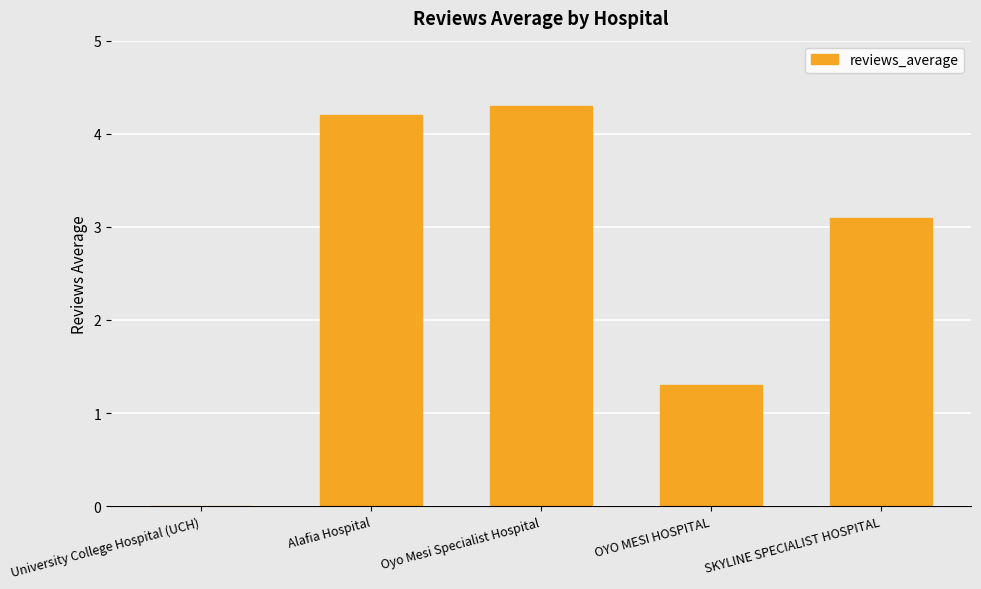

How many distinct data groups are displayed?

1